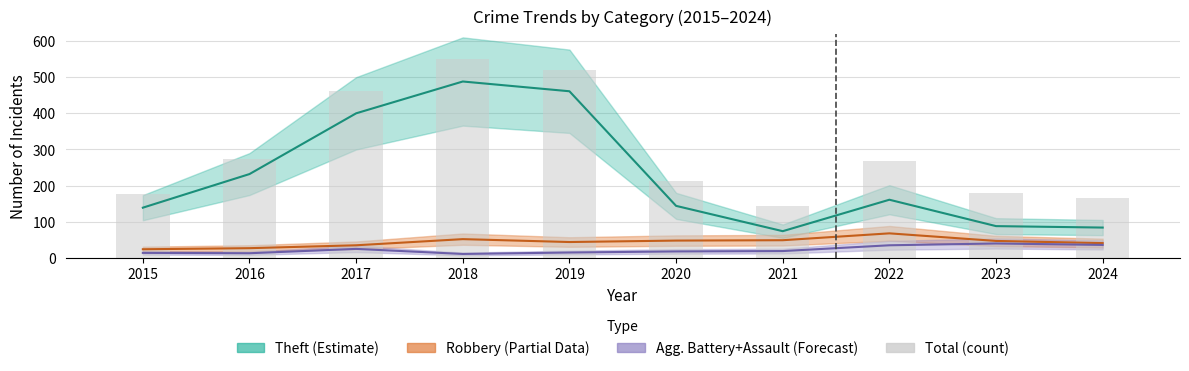

The chart shows a value of 274 at 2016. True or false?

True